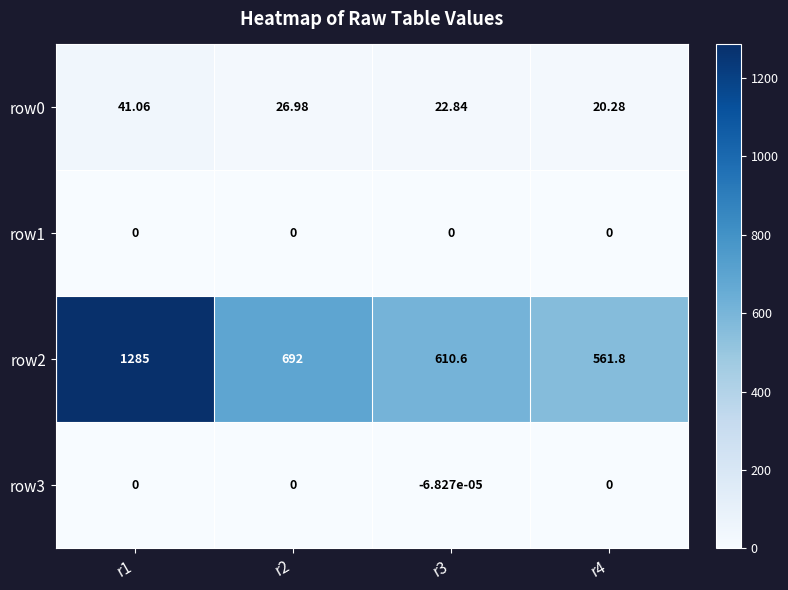

Is the value of row0 at r4 greater than the value of row1 at r1?

Yes